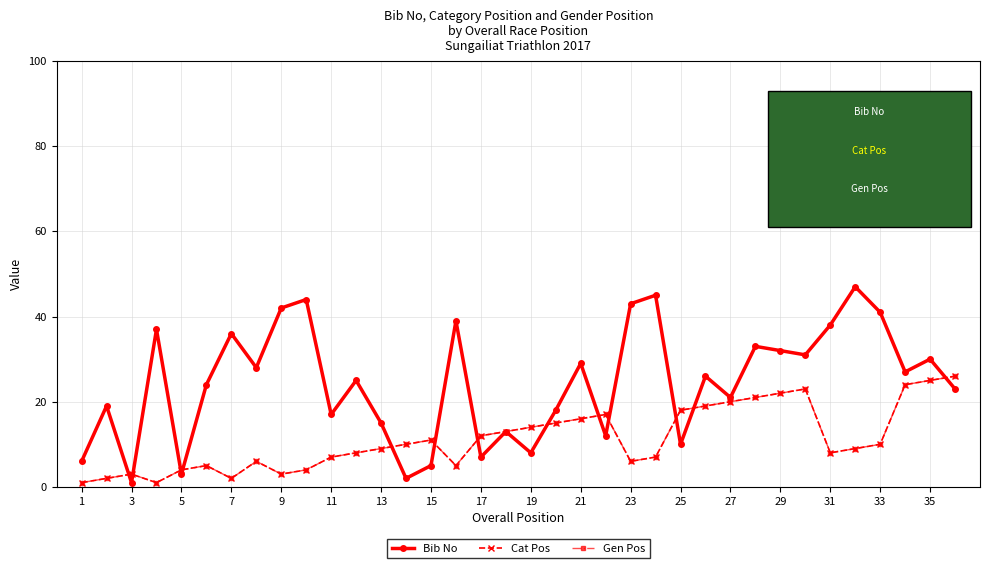

Which series has the widest spread of values?

Bib No